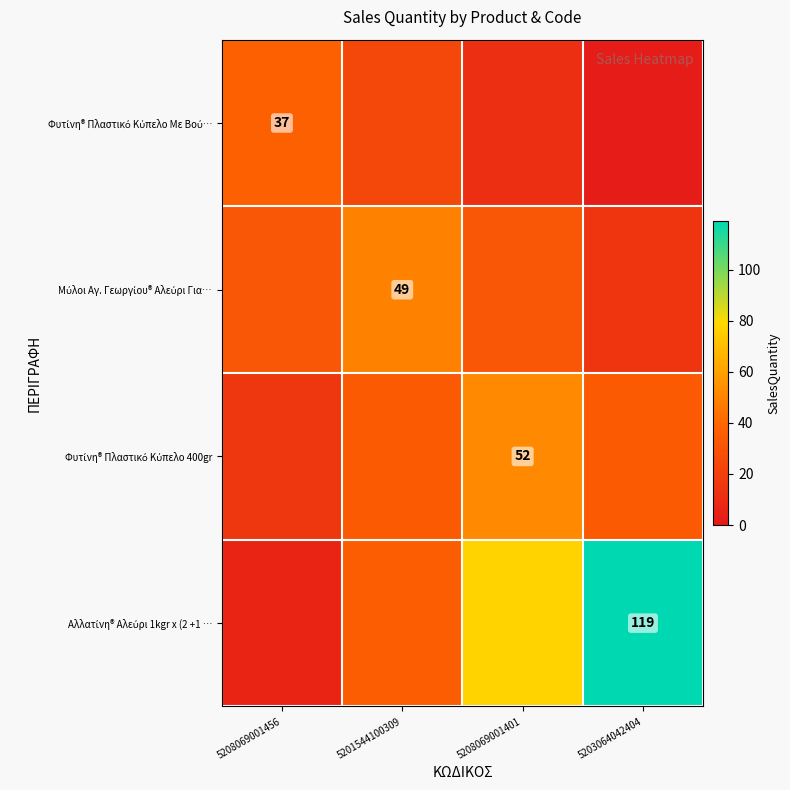

At which category is the sum across all series the highest?

5208069001401